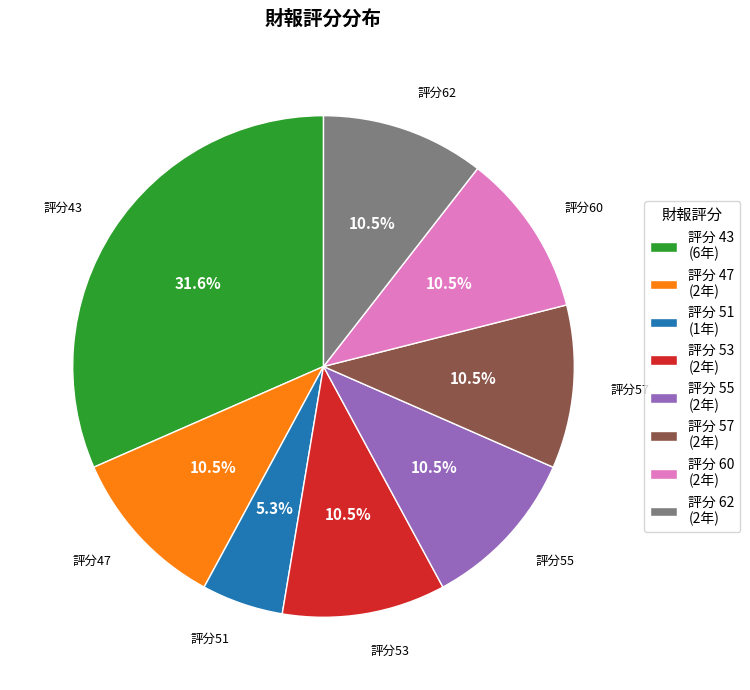

Which category has the biggest portion of the pie?

評分 43 (6年)